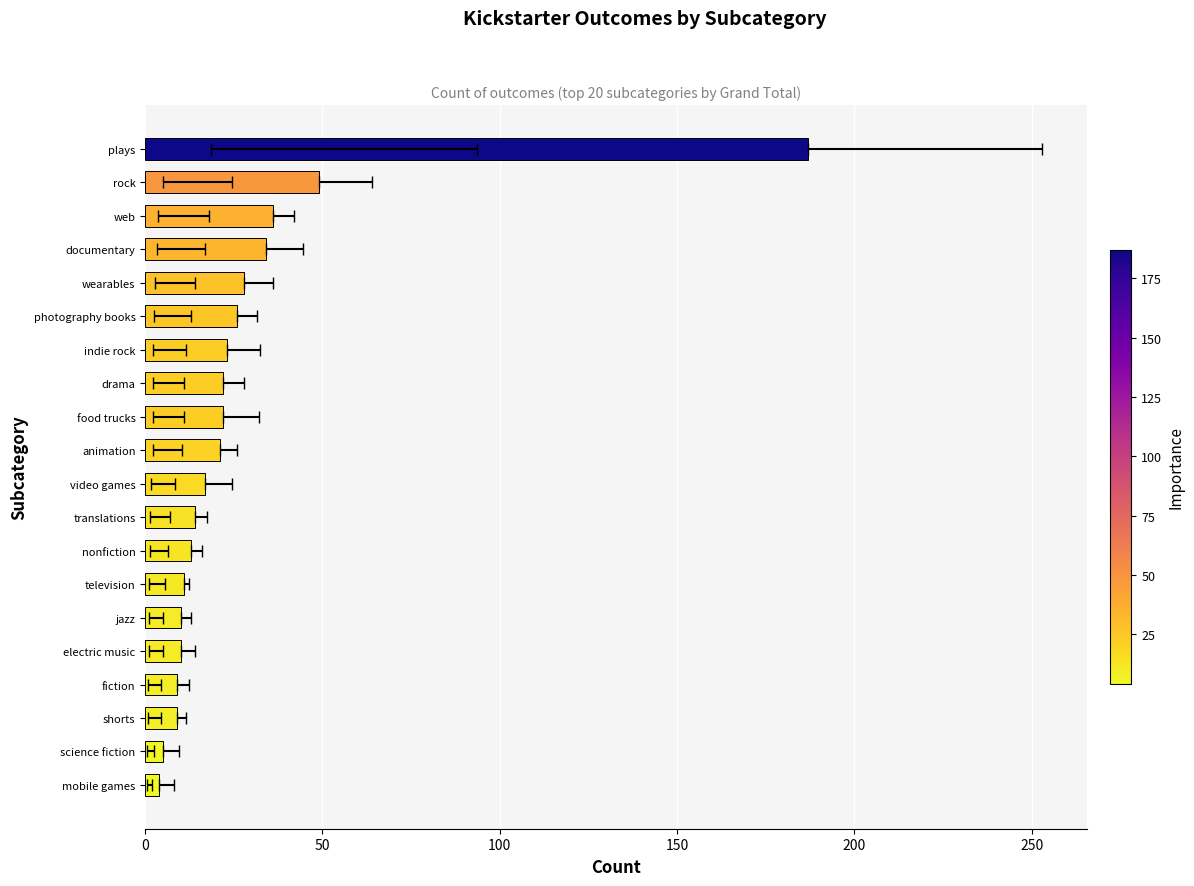

Does the chart contain stacked bars?

No